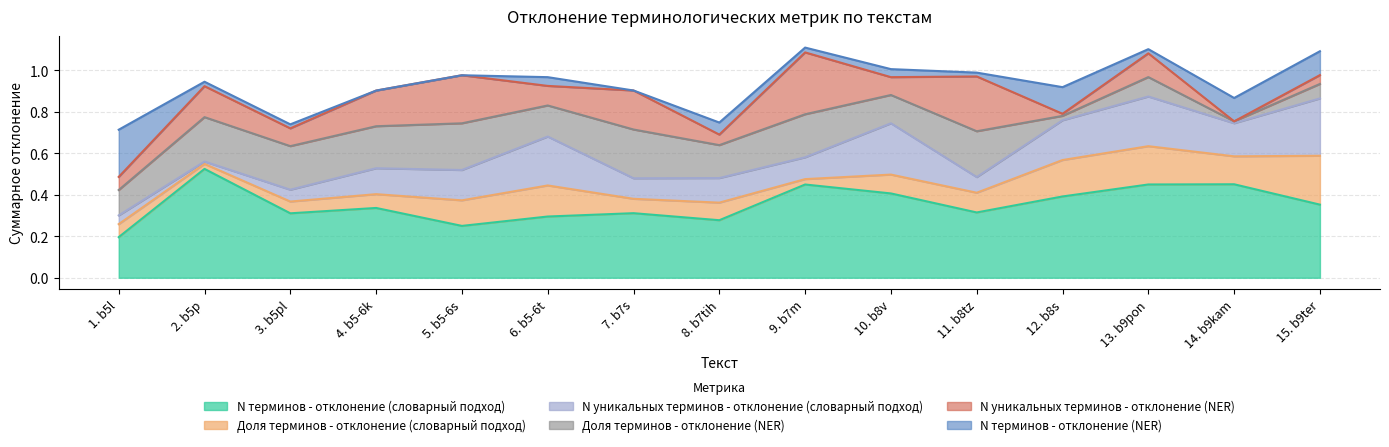

Rank the categories by N терминов - отклонение (словарный подход) value from highest to lowest.

2. b5p, 14. b9kam, 13. b9pon, 9. b7m, 10. b8v, 12. b8s, 15. b9ter, 4. b5-6k, 11. b8tz, 7. b7s, 3. b5pl, 6. b5-6t, 8. b7tih, 5. b5-6s, 1. b5l